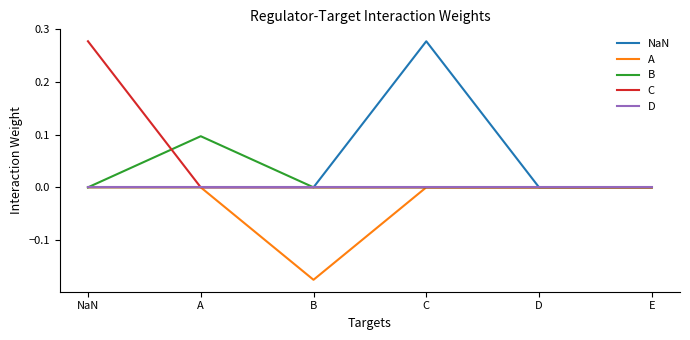

The NaN series shows 0.0 at D. True or false?

True